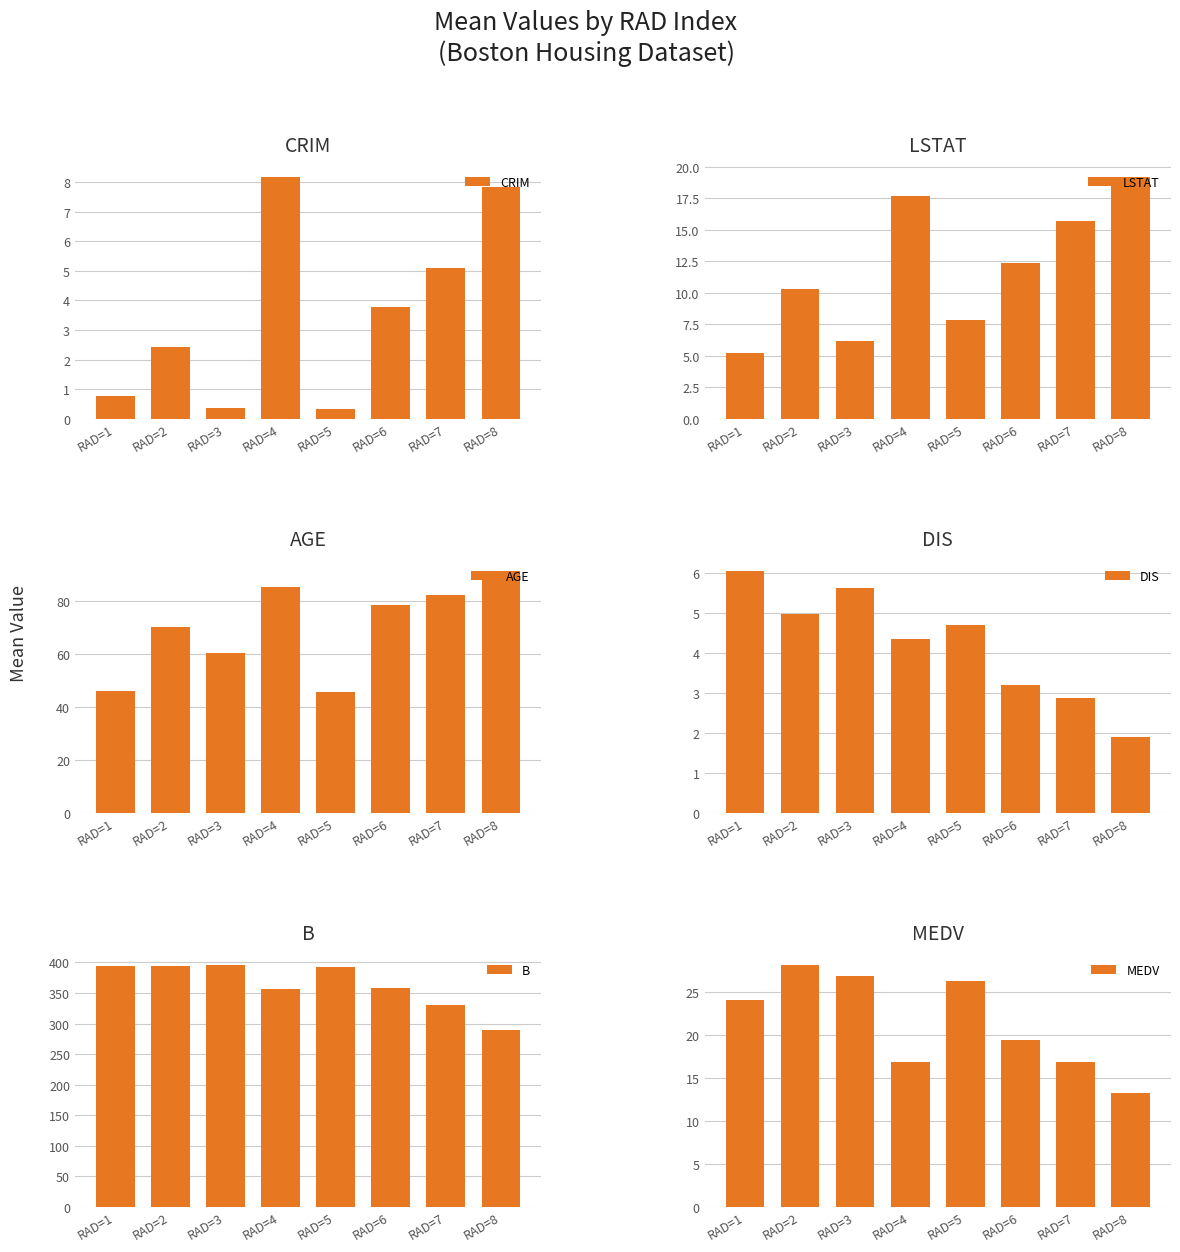

Reading left to right, transcribe all the data shown in this chart.

CRIM: 0.8	2.4	0.3	8.2	0.3	3.8	5.1	7.8
LSTAT: 5.2	10.3	6.2	17.7	7.9	12.3	15.7	19.2
AGE: 45.8	70.0	60.3	85.1	45.5	78.2	82.1	91.3
DIS: 6.1	5.0	5.6	4.3	4.7	3.2	2.9	1.9
B: 394.6	394.9	396.3	357.2	393.3	358.4	329.7	289.4
MEDV: 24.0	28.1	26.9	16.9	26.3	19.4	16.9	13.2